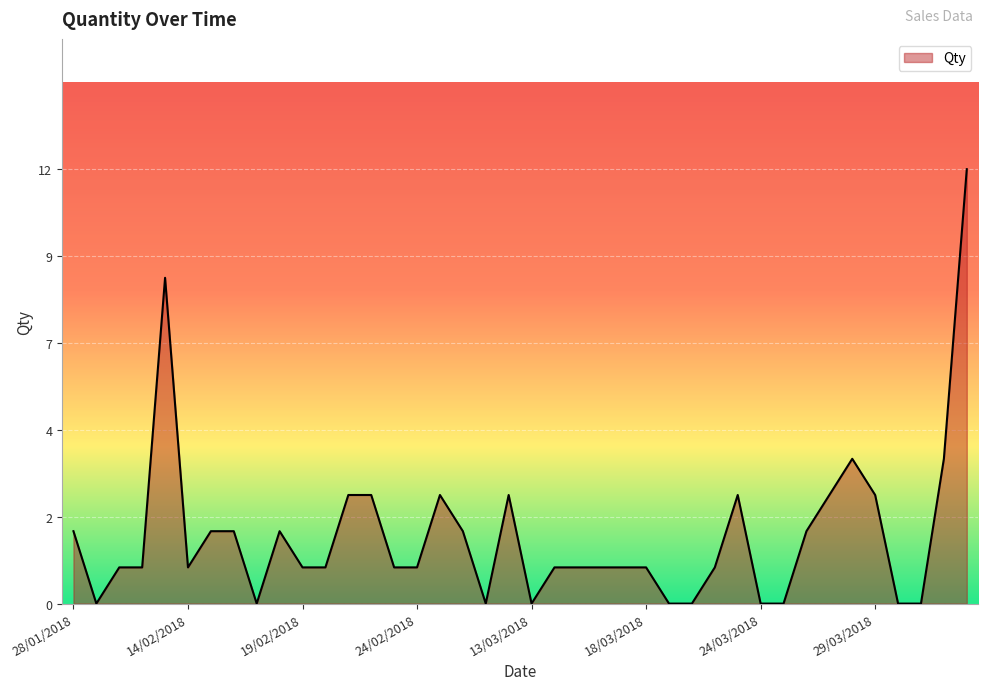

Does the chart have visible grid lines?

Yes